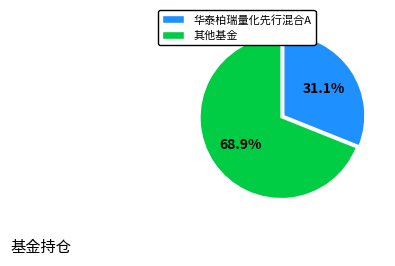

Is the sum of 其他基金 and 华泰柏瑞量化先行混合A greater than half?

Yes